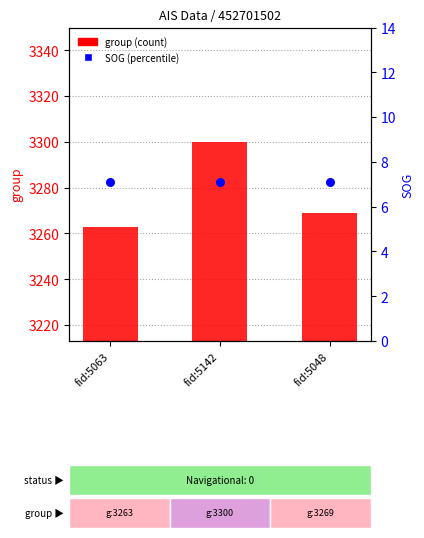

Which series has the largest total across all categories?

group